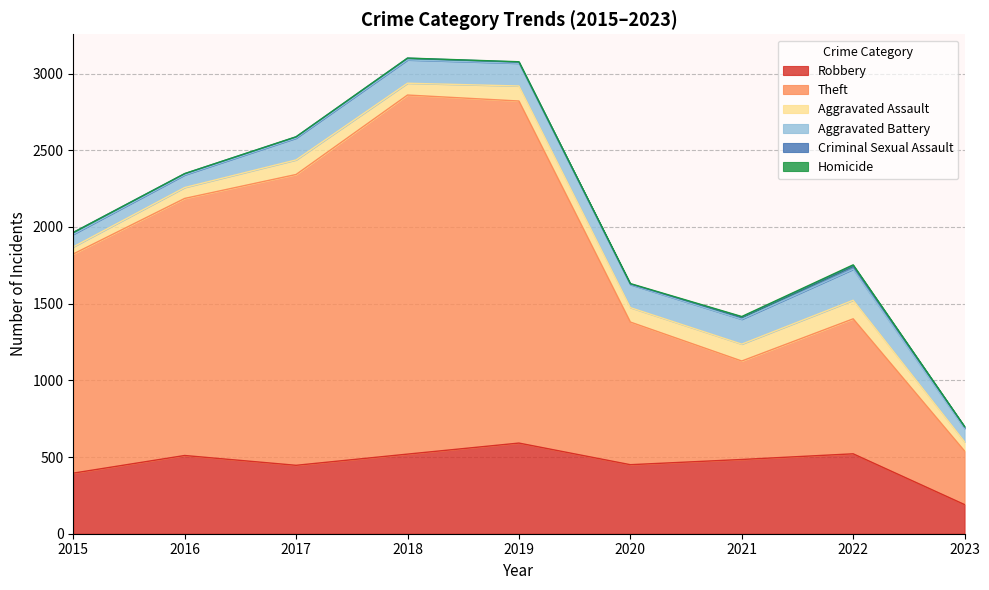

What is the average value of the Aggravated Assault series?

86